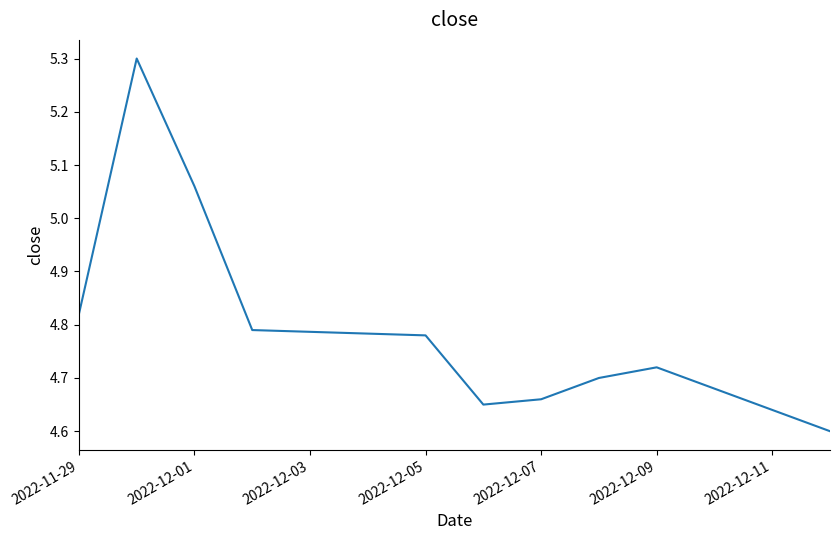

What is the greatest value displayed?

5.3